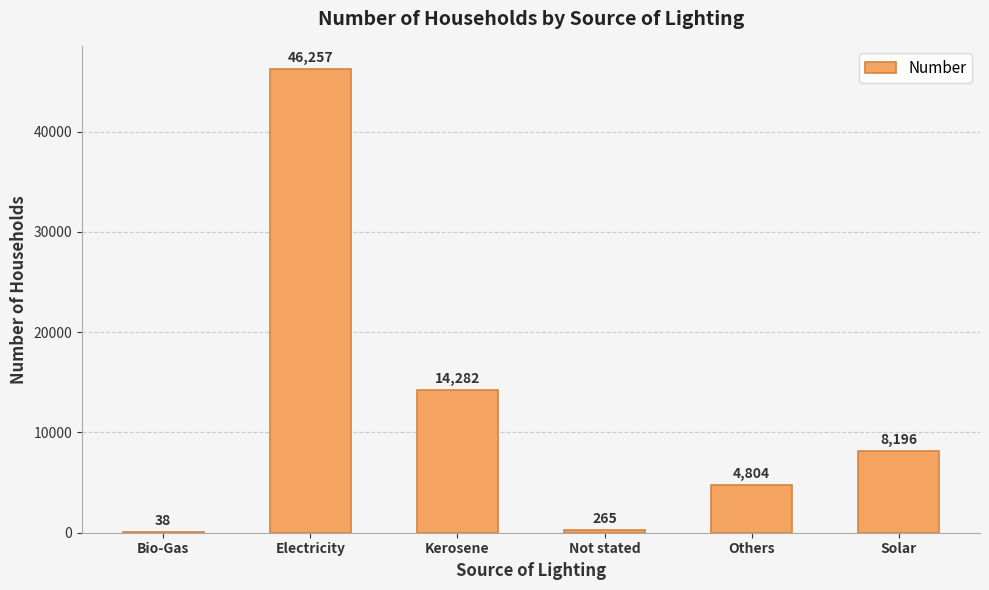

What is the maximum value shown in the chart?

46257